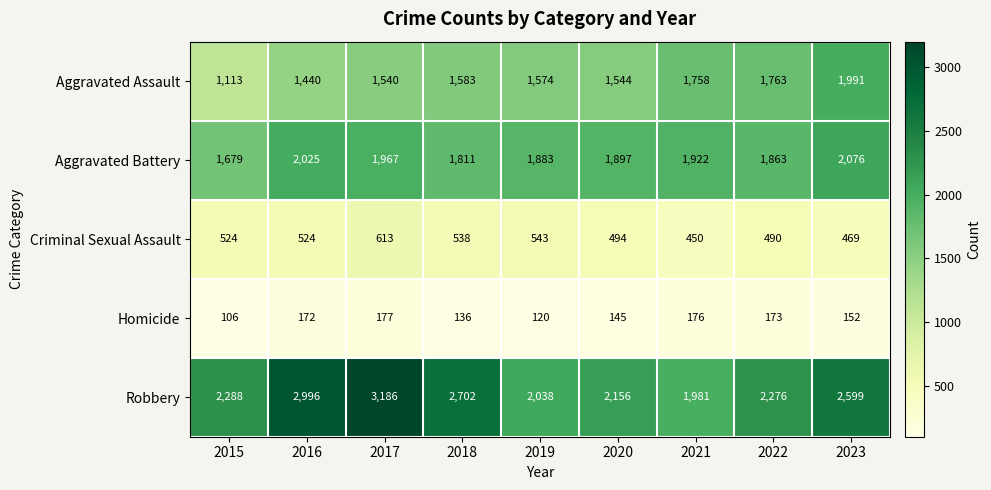

Rank the series at 2015 from highest to lowest value.

Robbery, Aggravated Battery, Aggravated Assault, Criminal Sexual Assault, Homicide